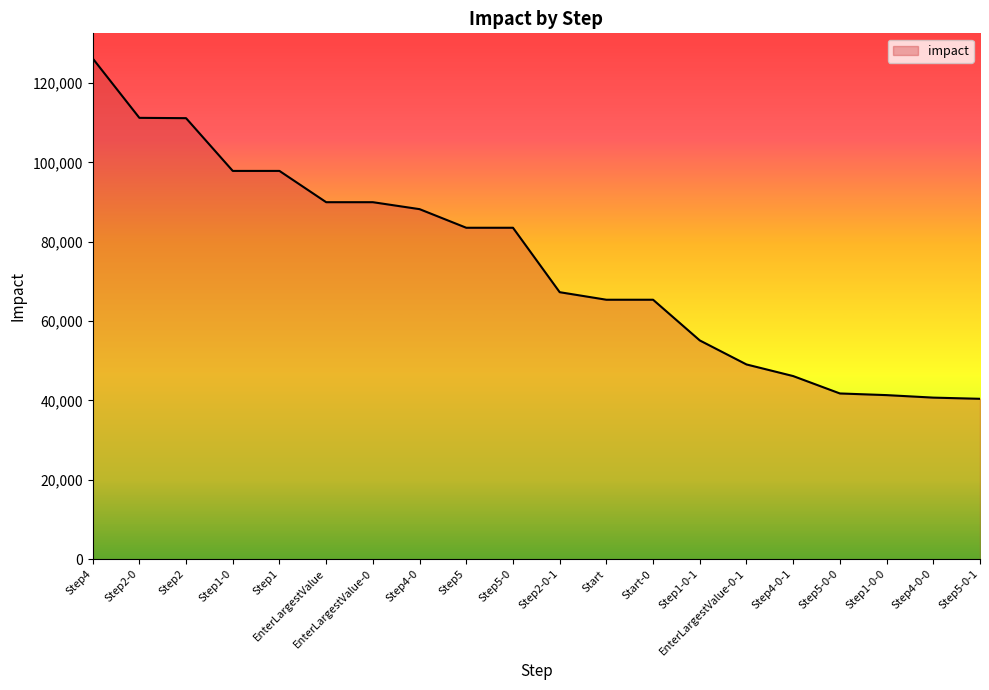

What is the ratio of the value at Step2-0-1 to the value at Step2-0?

0.6